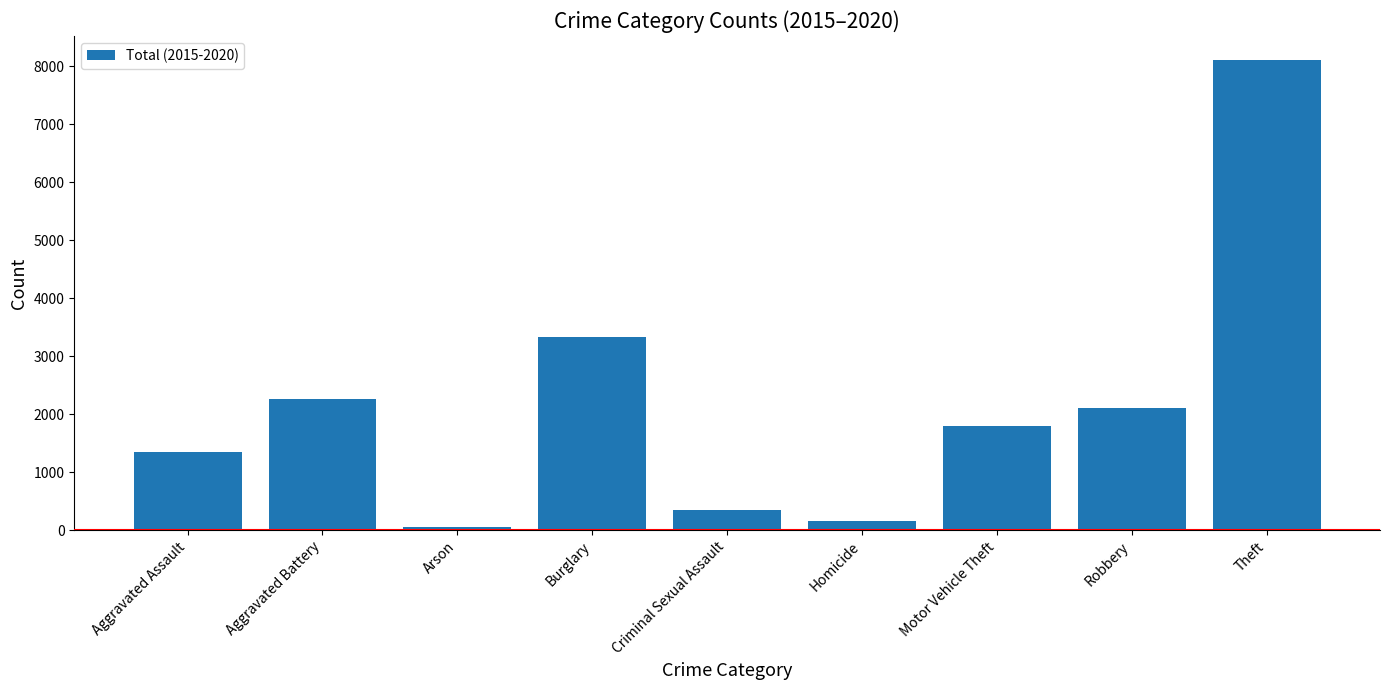

Reading right to left, transcribe all the data shown in this chart.

8117	2102	1800	162	342	3324	62	2264	1345